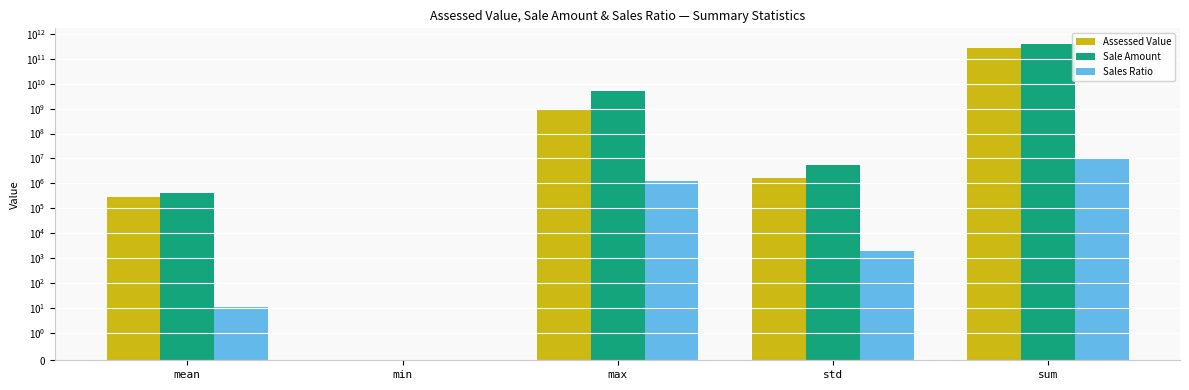

What is the total value across all series at mean?

670305.3